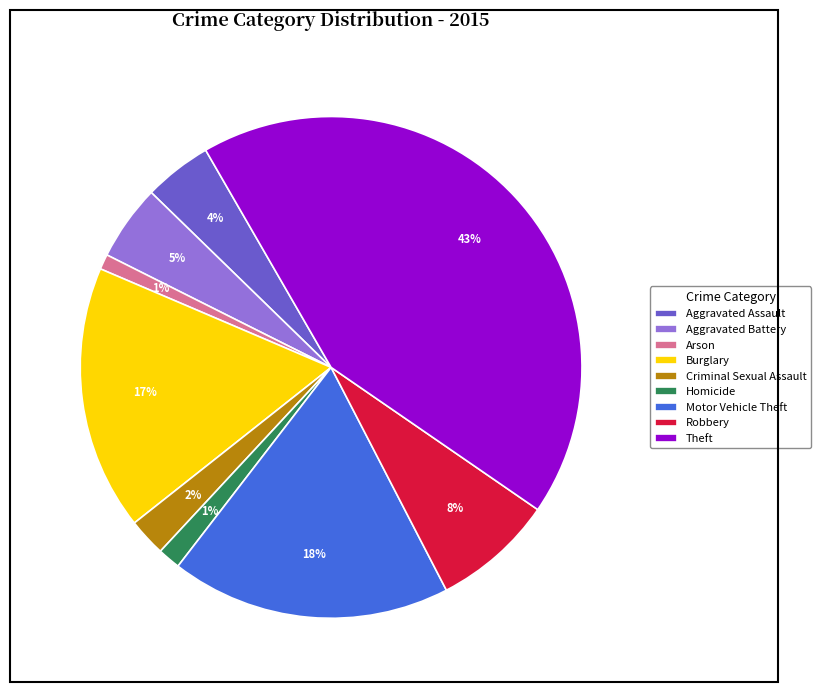

To the nearest percent, what is the difference between the largest and smallest slice percentages?

42%